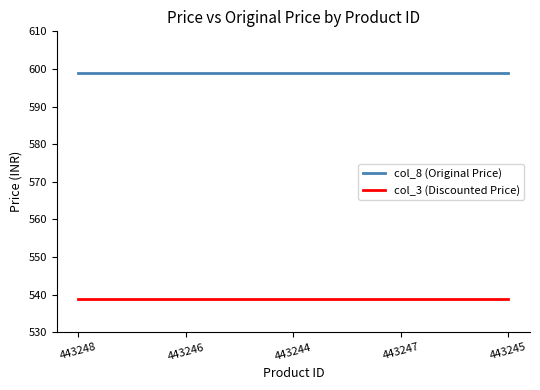

The col_8 (Original Price) series shows 1040 at 443246. True or false?

False